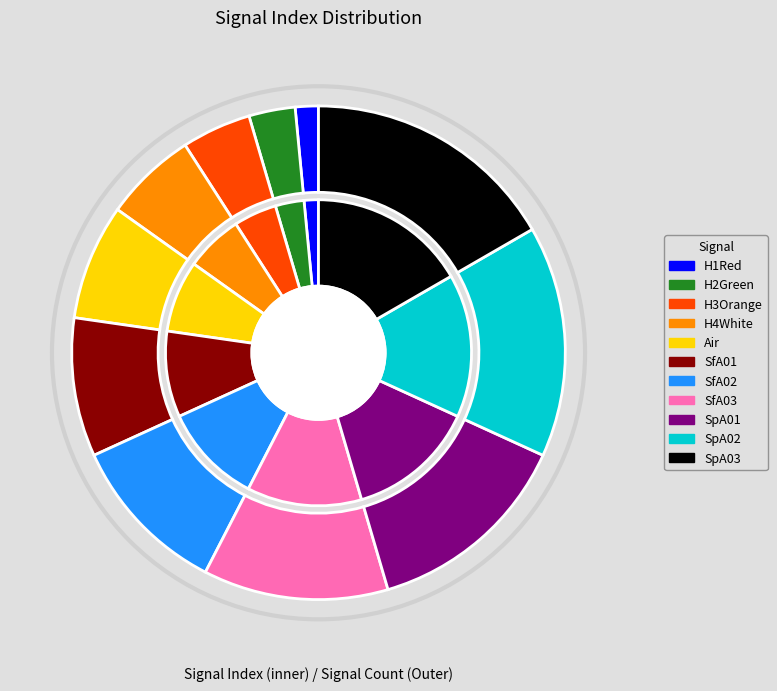

To the nearest percent, what is the combined percentage of SpA02 and SfA01?

24%